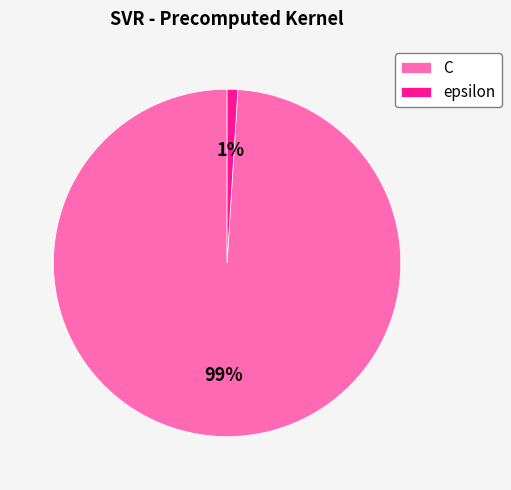

The epsilon slice represents 1% of the pie. True or false?

True